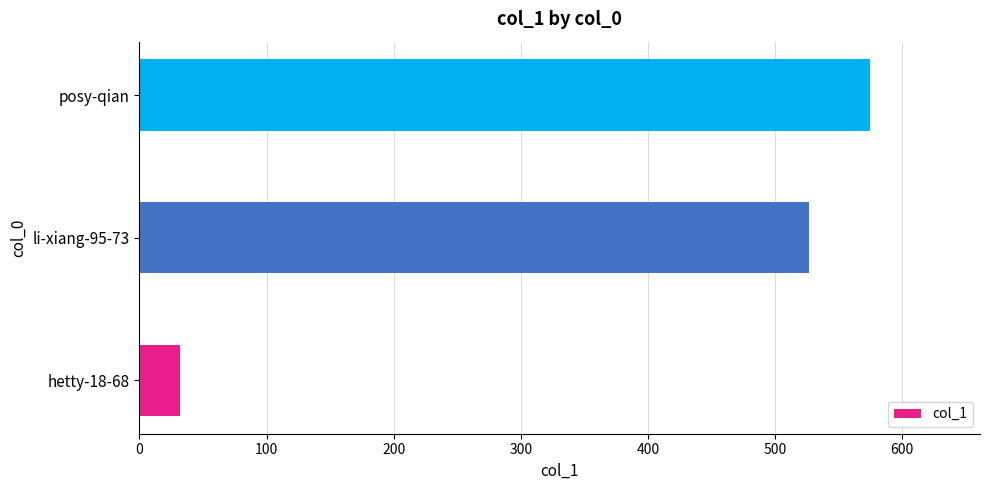

The value at posy-qian is 864. True or false?

False